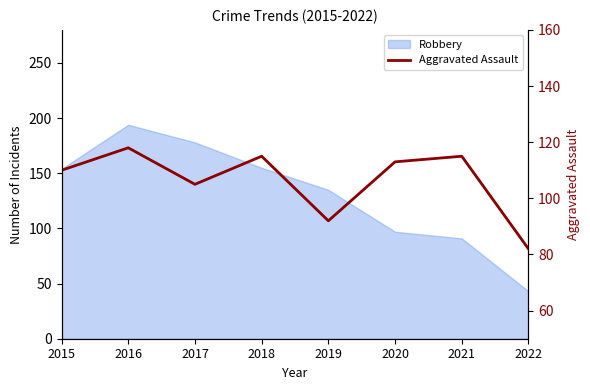

What is the minimum value shown in the chart?

82